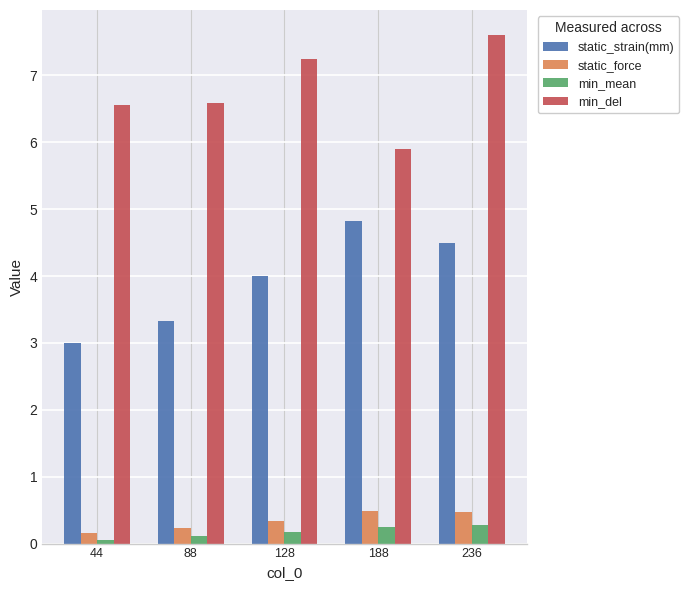

Which series has the largest total across all categories?

min_del